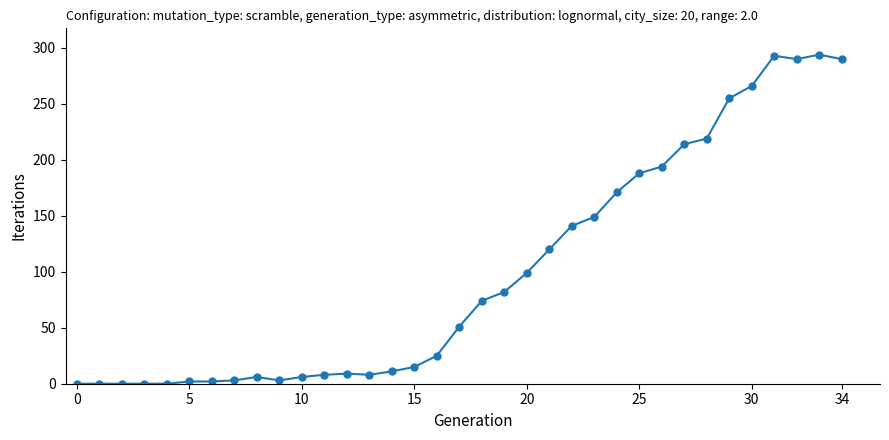

What is the difference between the maximum and minimum values?

294